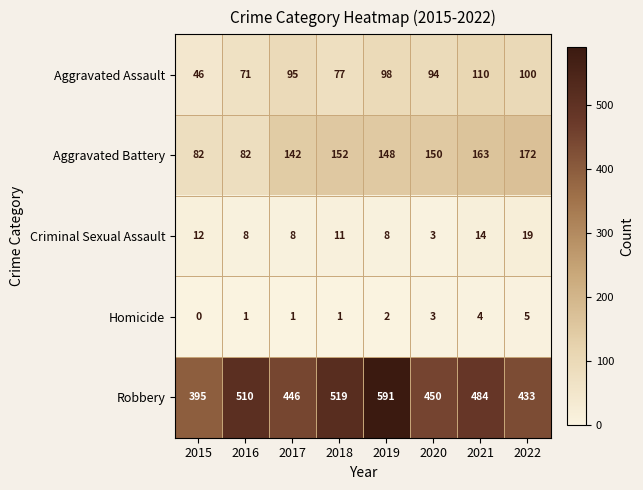

Is it true that Homicide equals 1 at 2016?

True